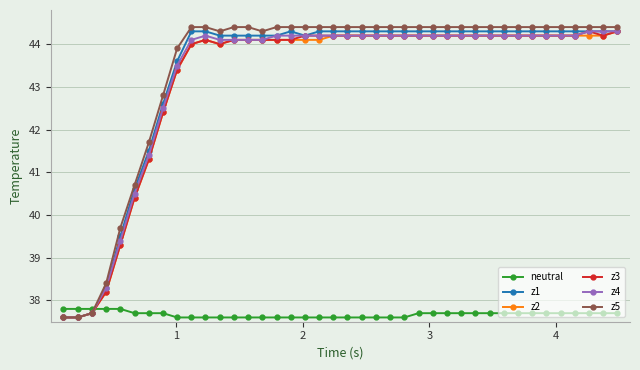

What is the difference between the maximum and minimum values in the z4 series?

6.7